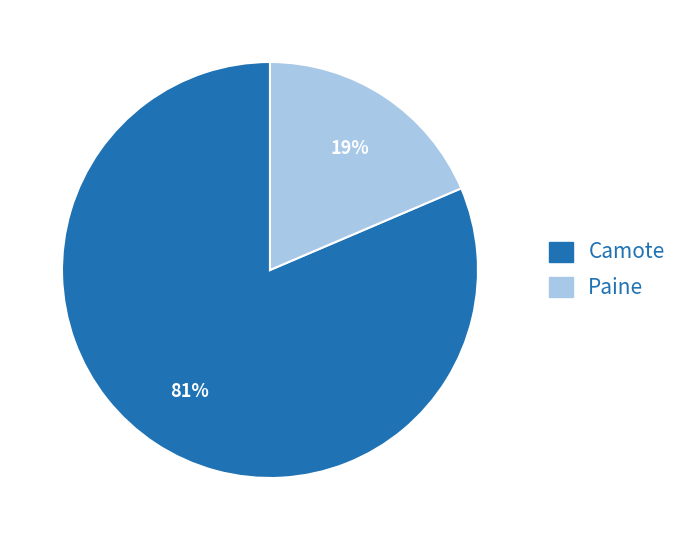

Count the number of slices in the pie.

2